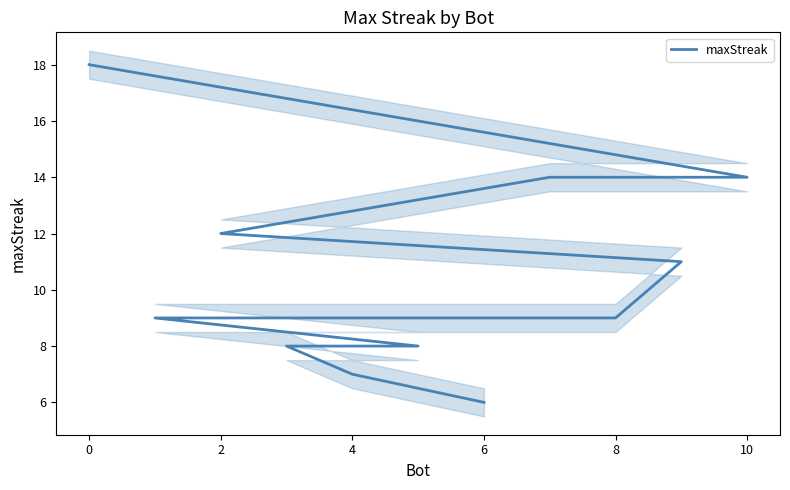

Approximately how many times larger is the value at 10 compared to 9?

1.3